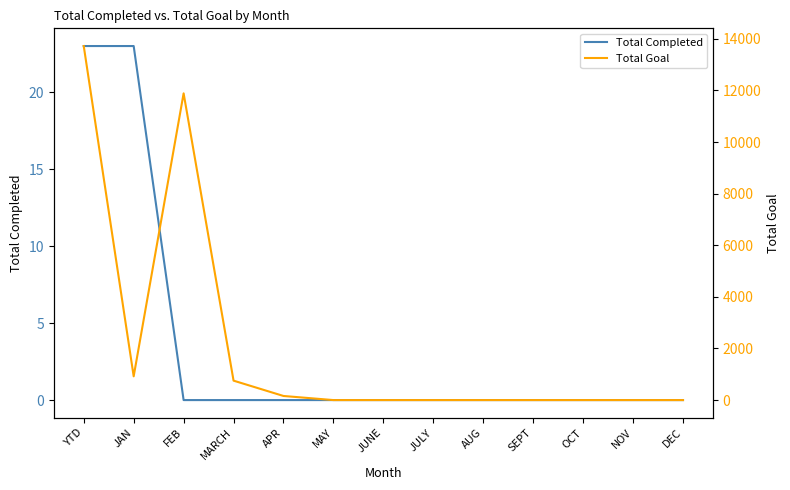

Reading right to left, list all the values displayed in this chart.

Total Completed: DEC=0	NOV=0	OCT=0	SEPT=0	AUG=0	JULY=0	JUNE=0	MAY=0	APR=0	MARCH=0	FEB=0	JAN=23	YTD=23
Total Goal: DEC=0	NOV=0	OCT=0	SEPT=0	AUG=0	JULY=0	JUNE=0	MAY=0	APR=159	MARCH=753	FEB=11888	JAN=921	YTD=13721